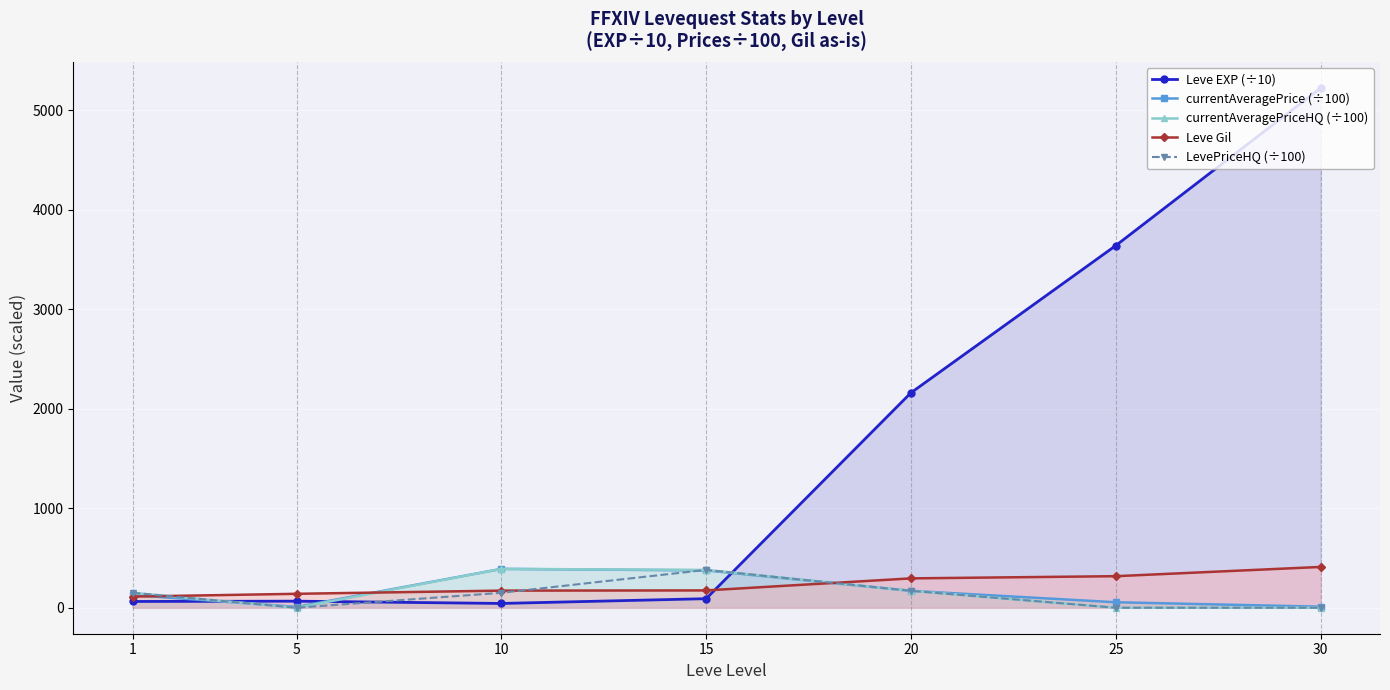

List the labels in order of LevePriceHQ (÷100) value, smallest first.

5, 25, 30, 1, 10, 20, 15